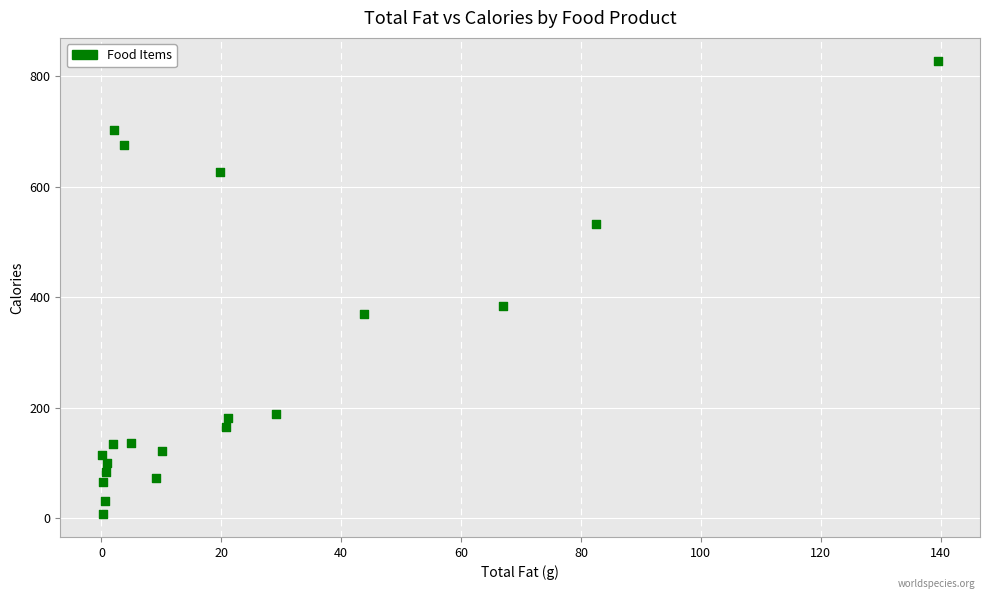

What Y value in the scatter plot is closest to 417?

384.0